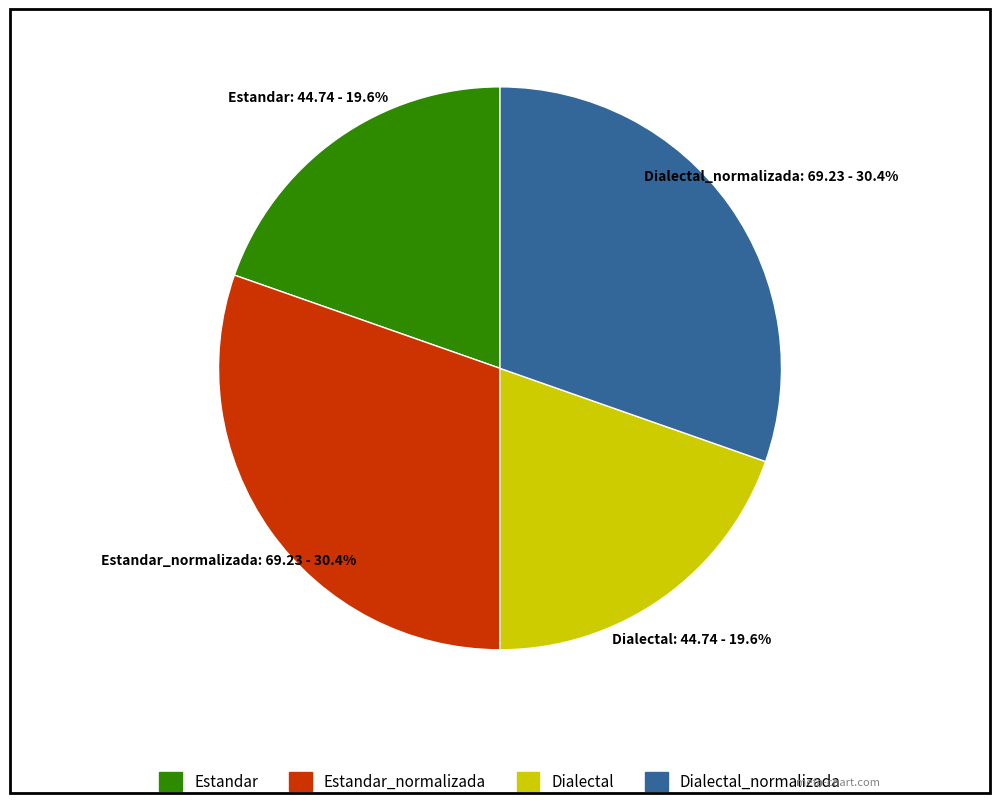

Is there a majority slice in this chart?

No